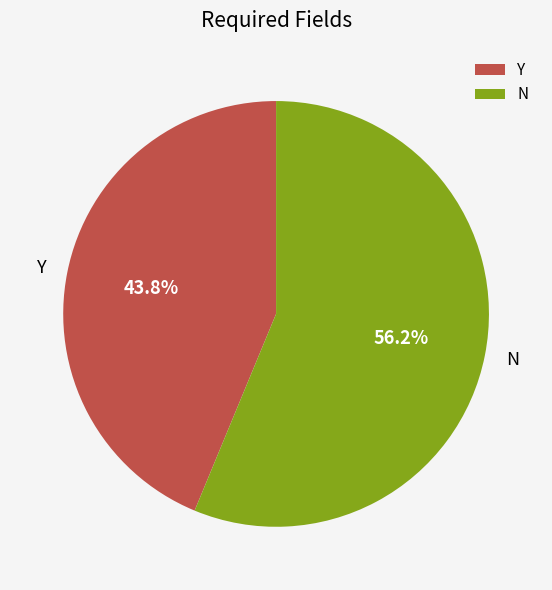

How many segments does this pie chart have?

2